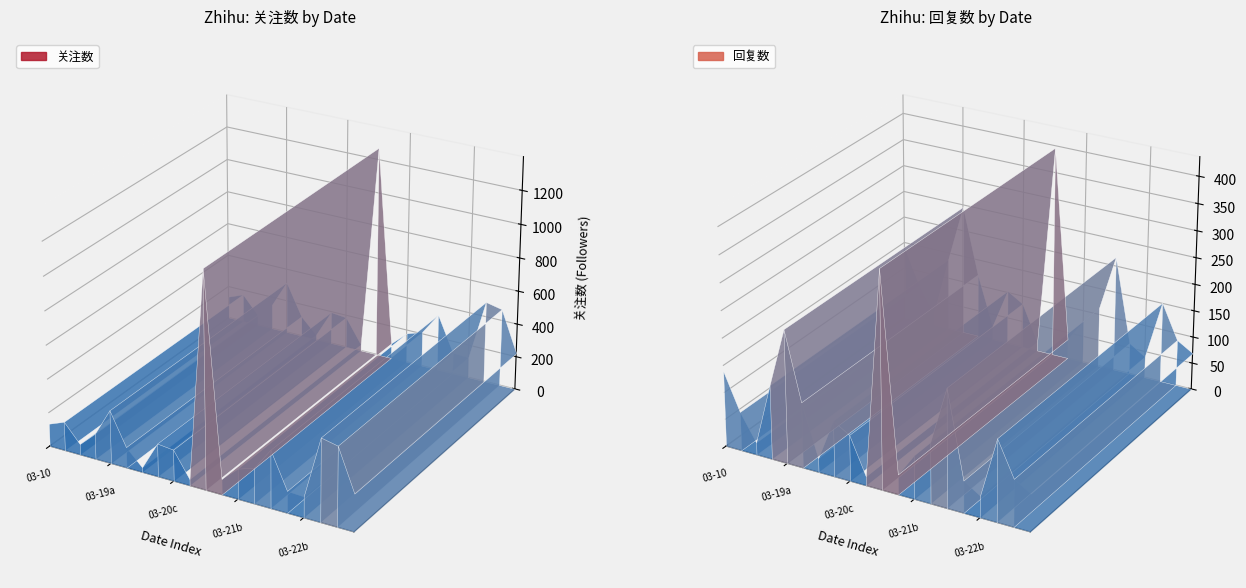

Reading left to right, what are all the values shown in this chart?

关注数: 关注数=135	回复数=172	2=64	3=151	4=316	5=123	6=29	7=196	8=186	9=38	10=1270	11=92	12=179	13=211	14=341	15=129	16=124	17=489	18=468	19=221
回复数: 关注数=140	回复数=72	2=23	3=137	4=246	5=121	6=26	7=103	8=85	9=17	10=396	11=37	12=80	13=112	14=217	15=59	16=40	17=151	18=87	19=69